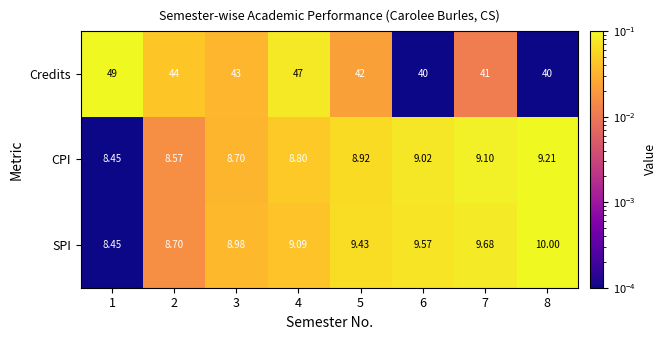

Rank the series by their maximum value, from highest to lowest.

Credits, SPI, CPI